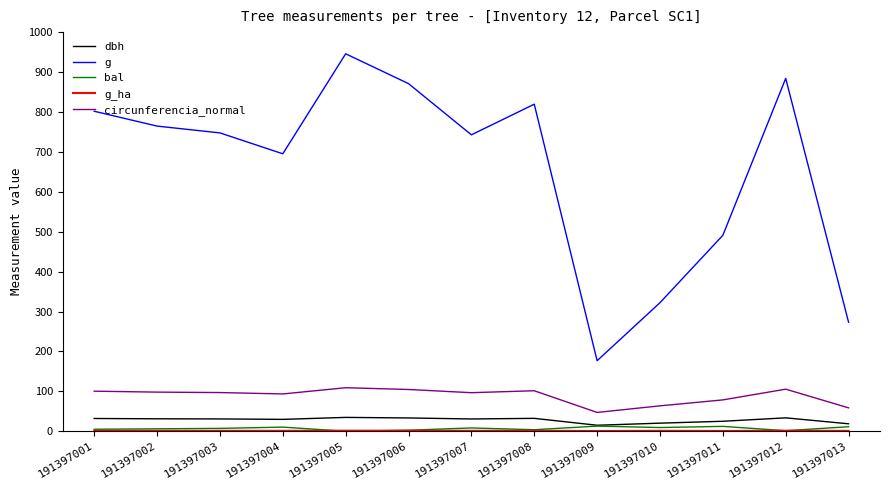

At which label does circunferencia_normal first exceed 96?

191397001